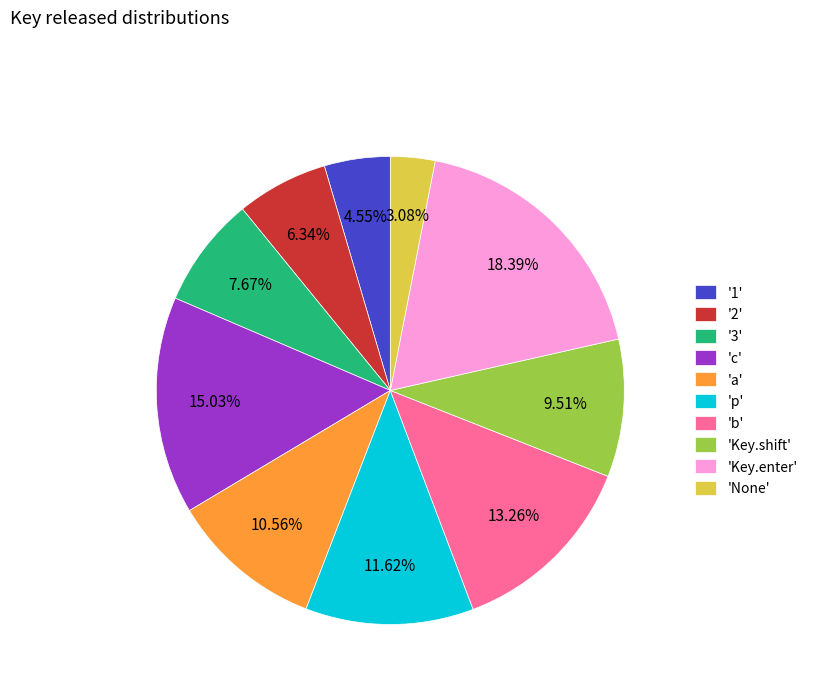

Rank the categories by value from highest to lowest.

'Key.enter', 'c', 'b', 'p', 'a', 'Key.shift', '3', '2', '1', 'None'